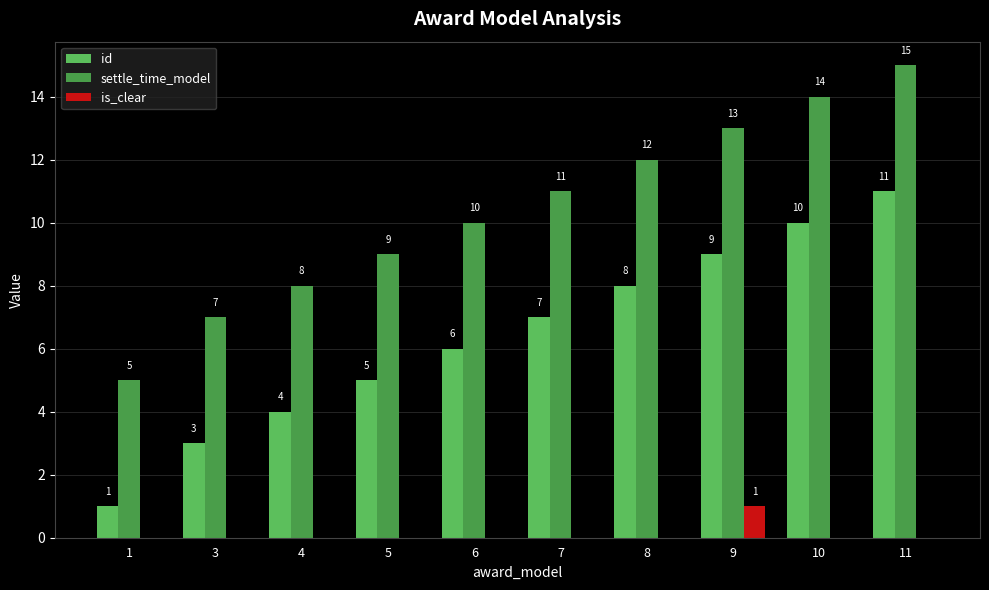

The value of is_clear at 5 is 0. True or false?

True